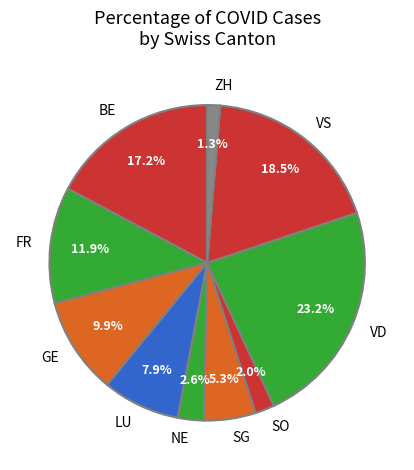

Is it true that NE is 18% of the pie?

False